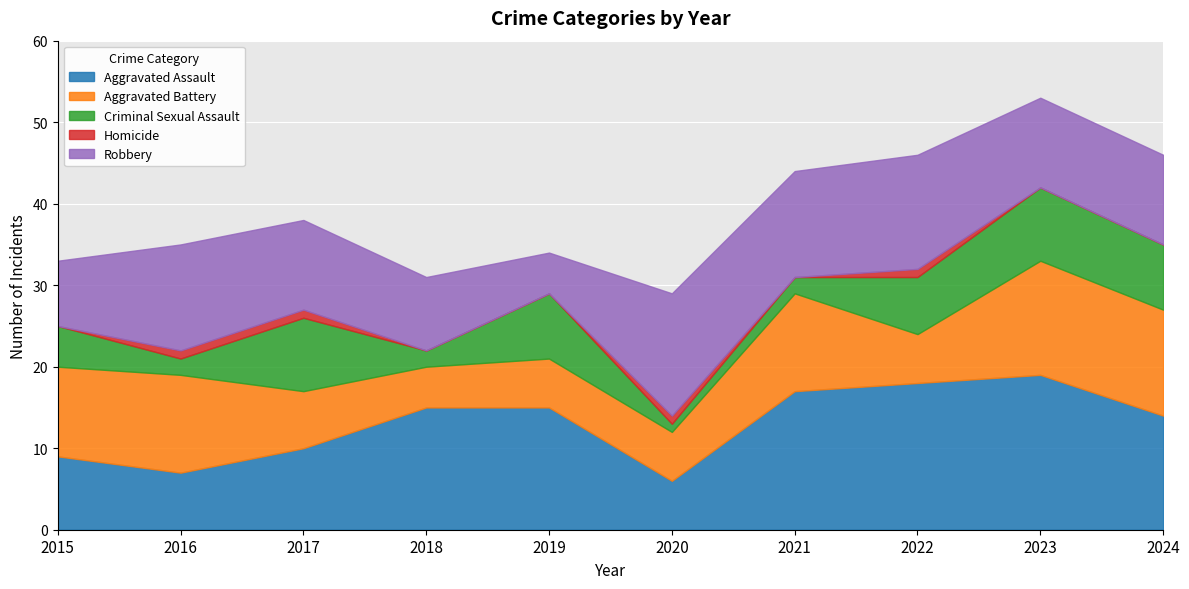

Count the Homicide values in the range 0 to 1.

10